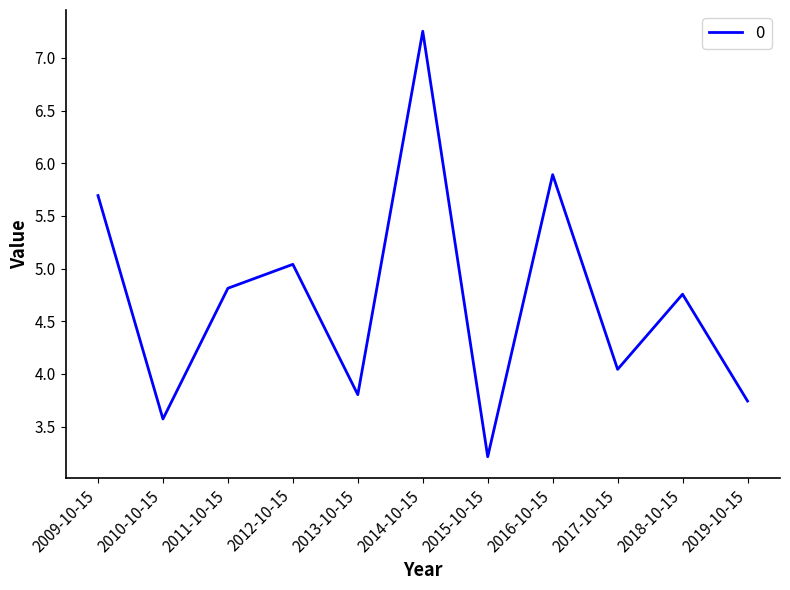

What is the sum of all values?

51.8